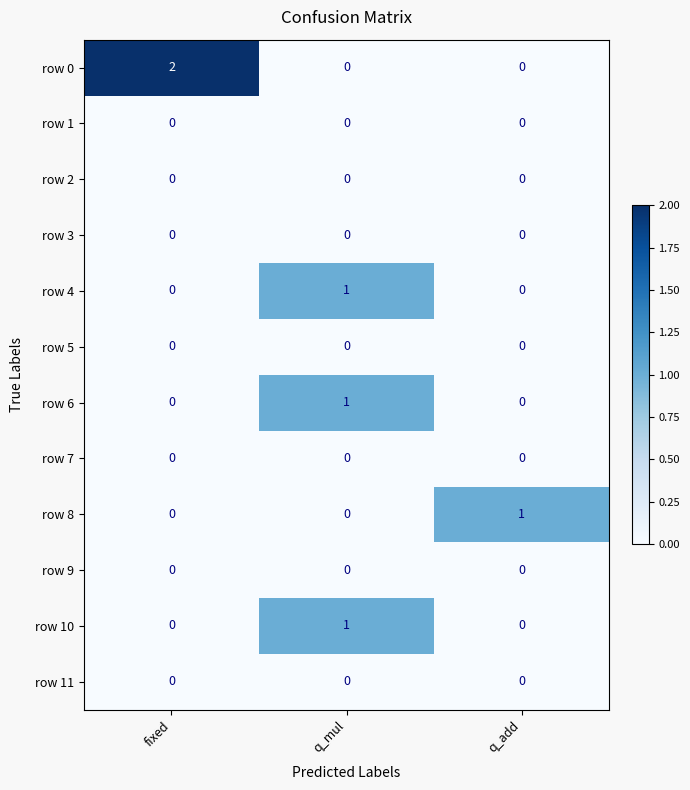

Which series changed the most between fixed and q_add?

row 0